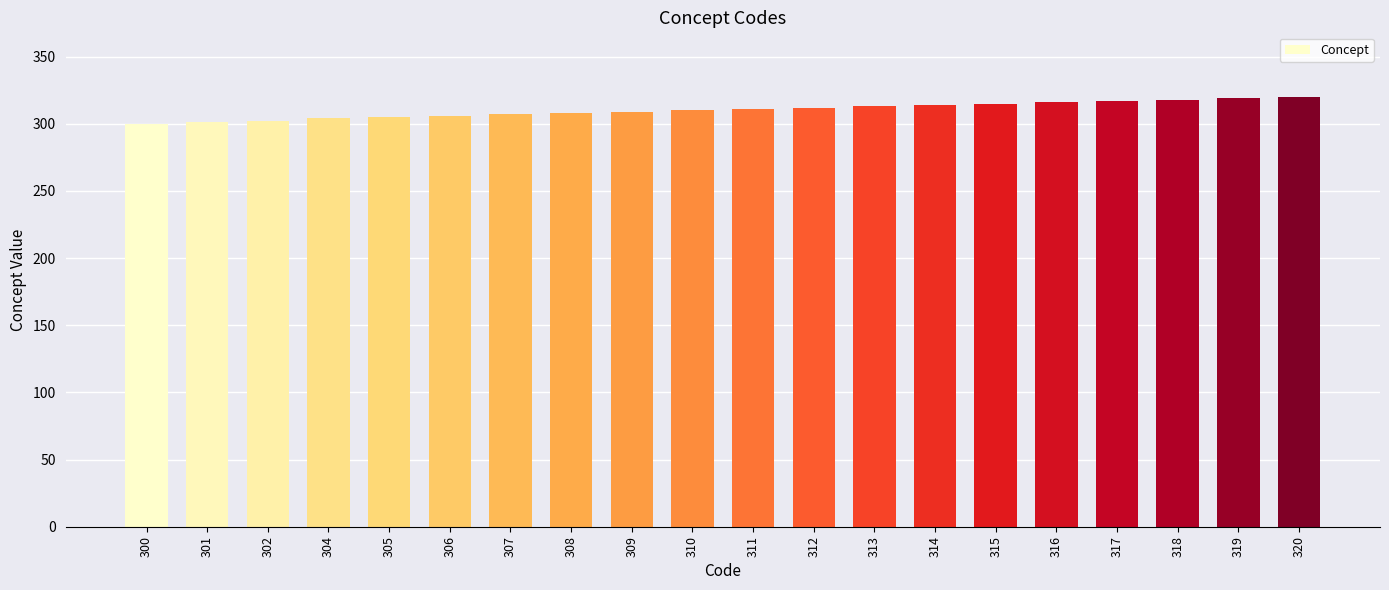

True or false: the data shows 302 at 302.

True